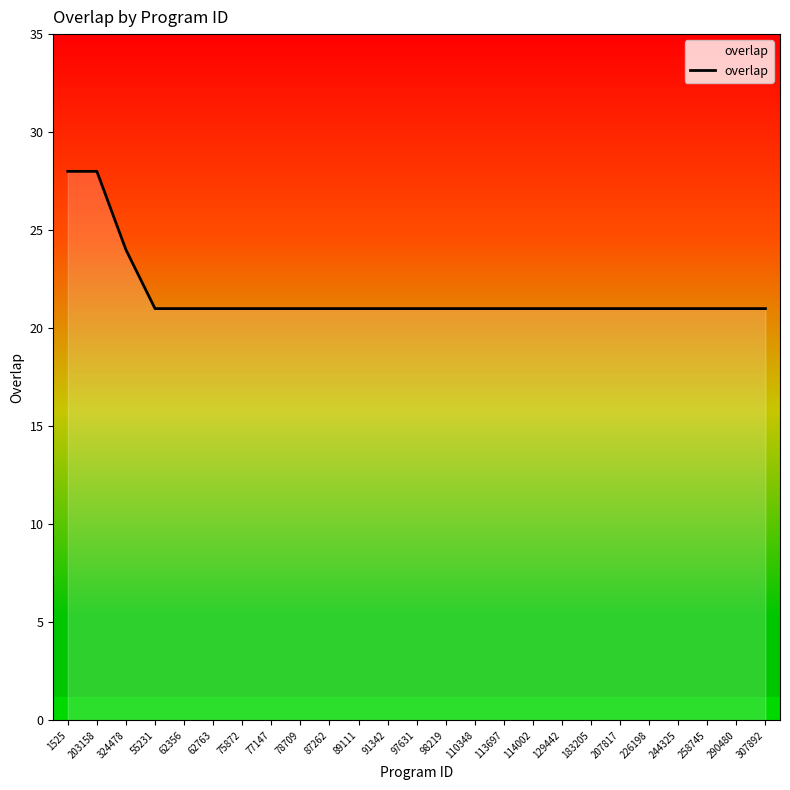

Reading left to right, list all the values displayed in this chart.

28	28	24	21	21	21	21	21	21	21	21	21	21	21	21	21	21	21	21	21	21	21	21	21	21